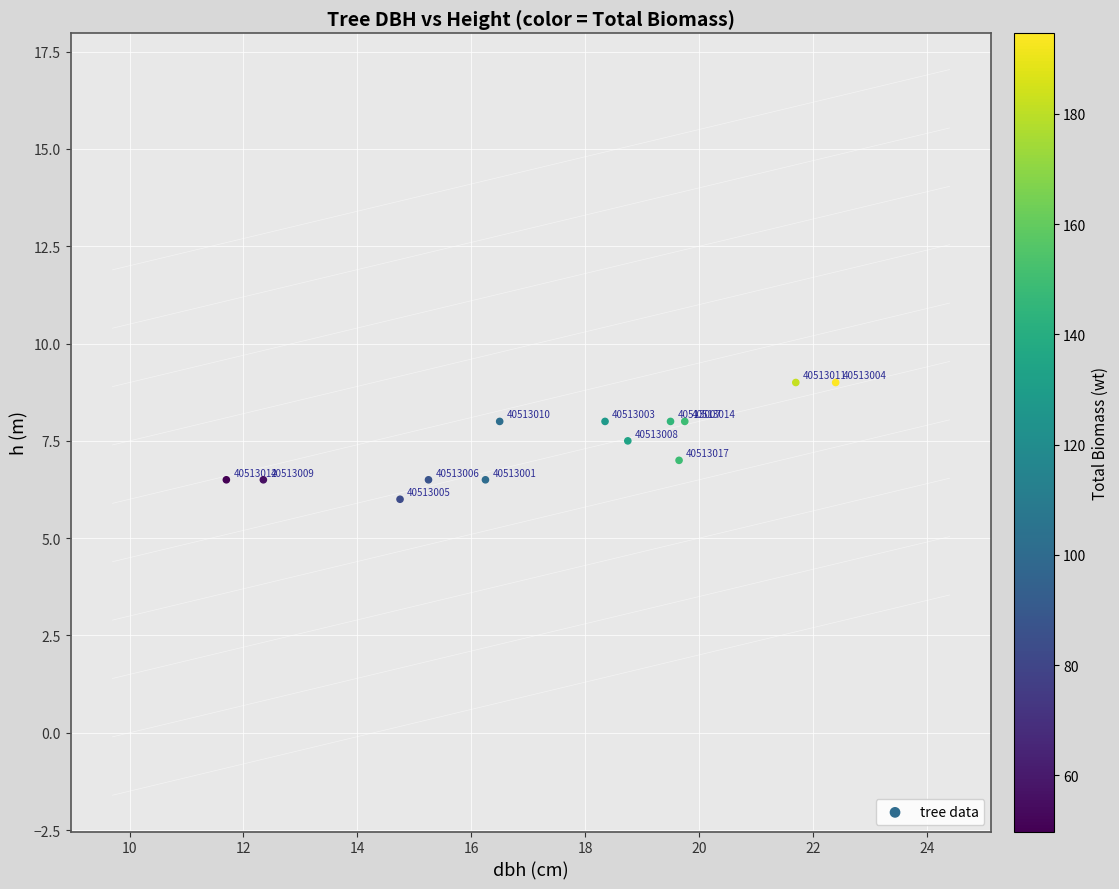

What Y value in the scatter plot is closest to 7?

7.0